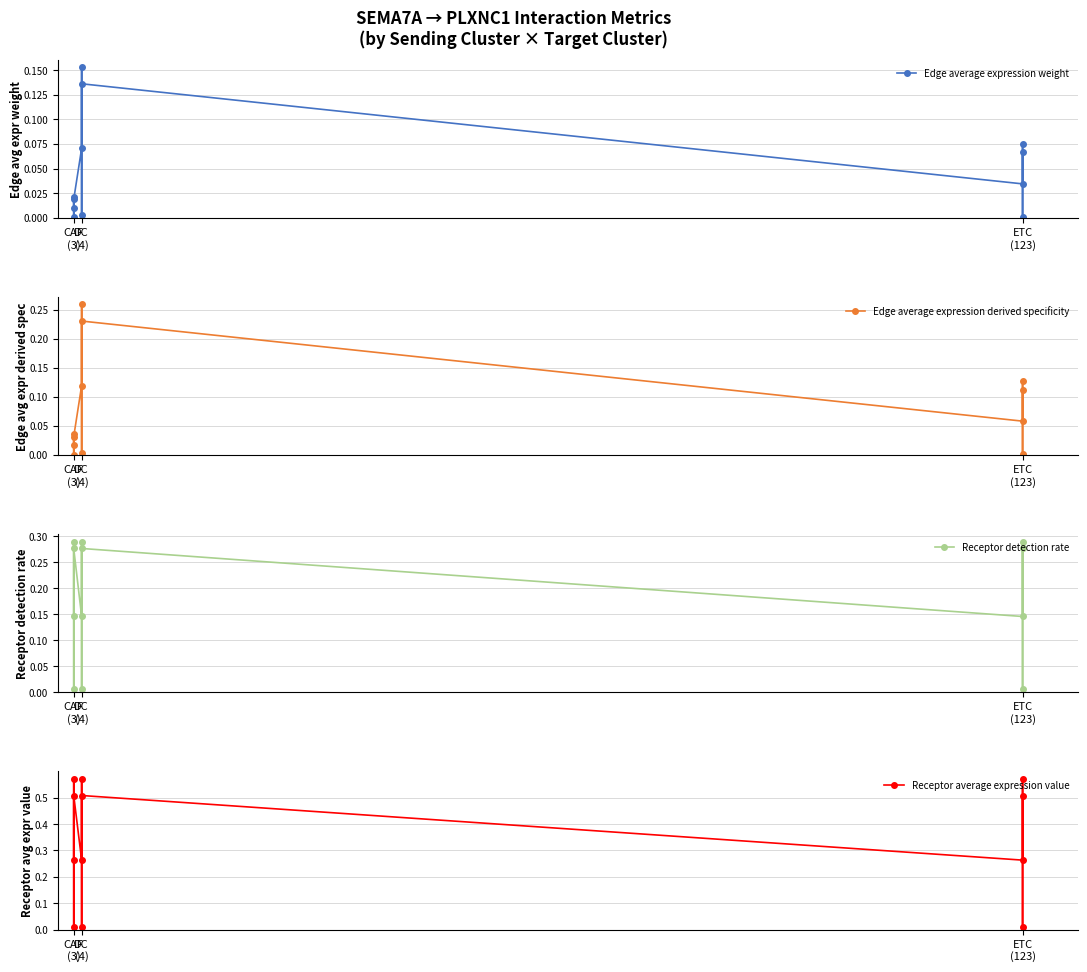

In Receptor detection rate, how many points are lower than both neighbors (excluding endpoints)?

5